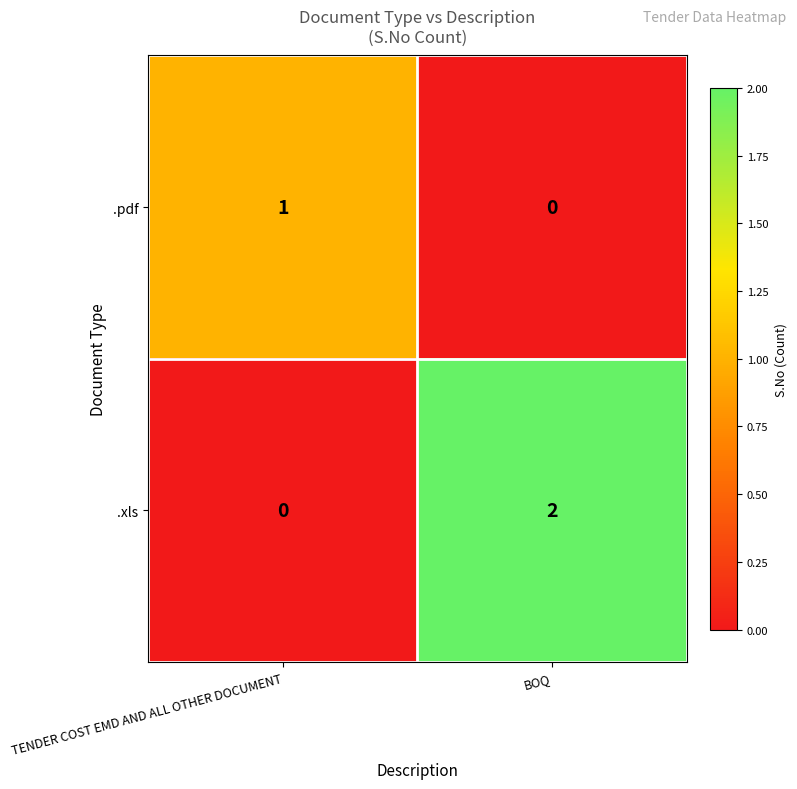

At which label is .pdf closest to 0?

BOQ